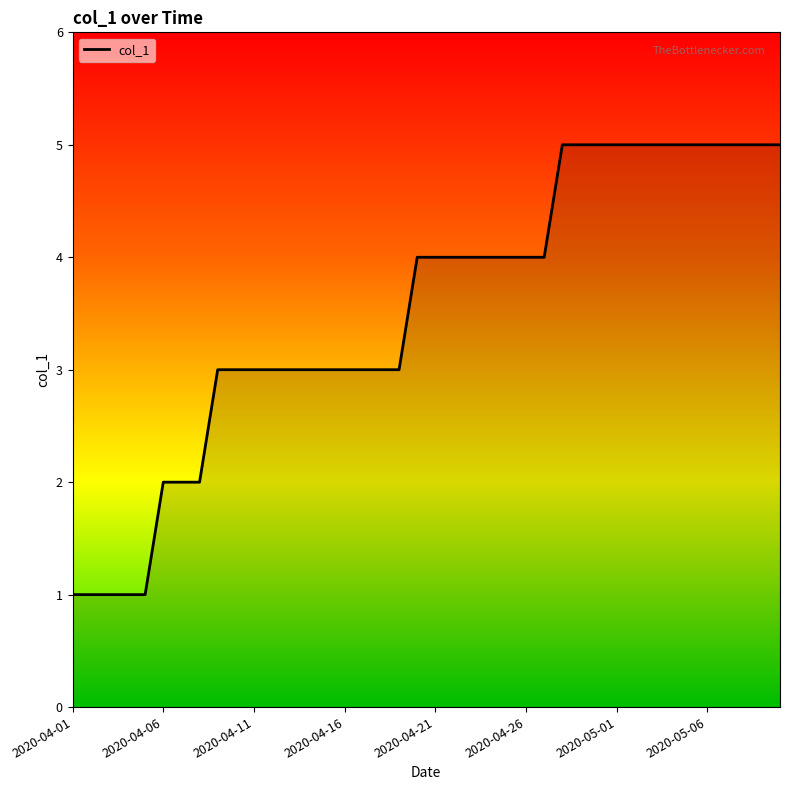

What is the smallest value displayed?

1